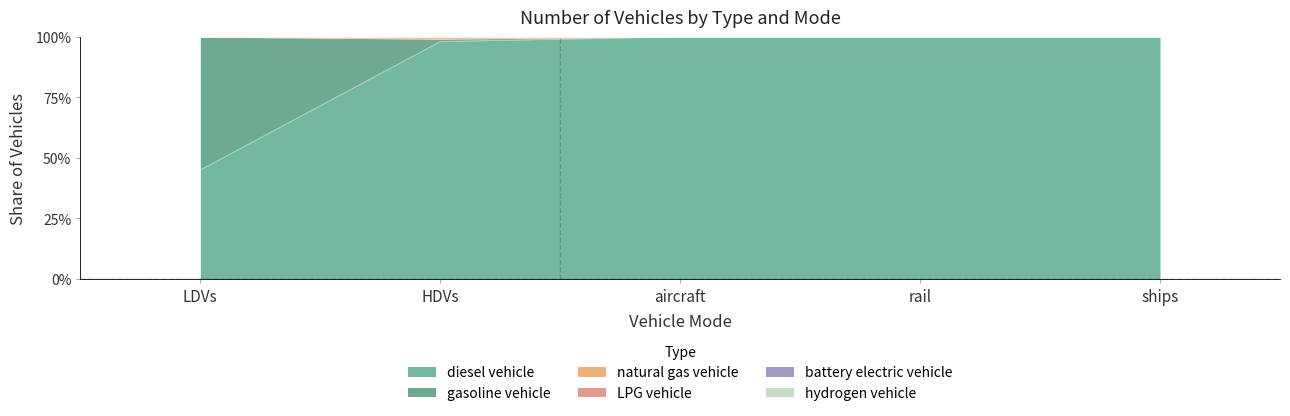

At which category does natural gas vehicle reach its first local valley?

HDVs